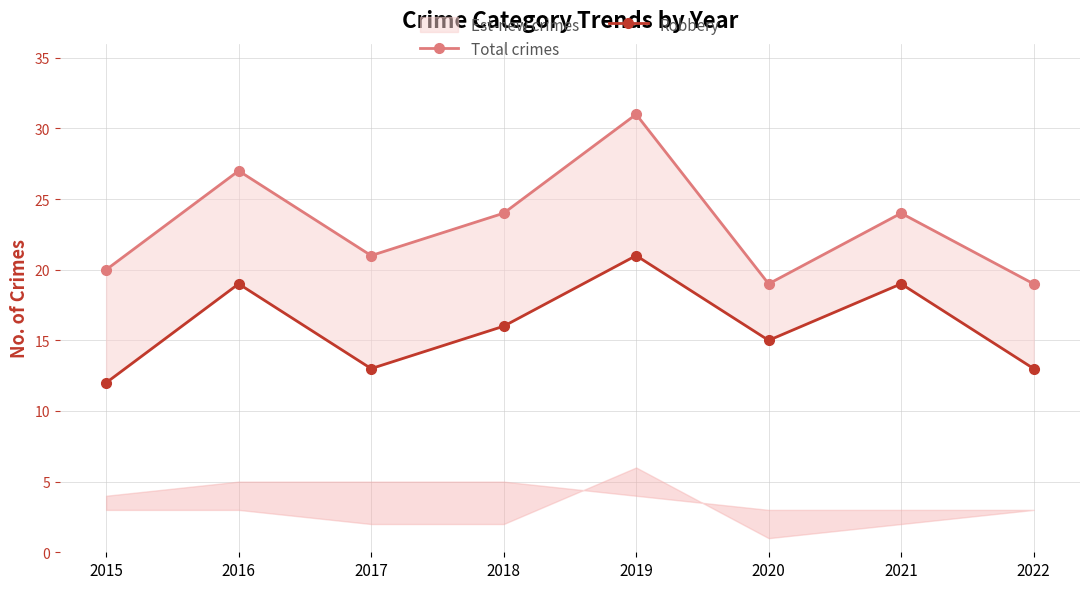

How many lines are shown in the chart?

2